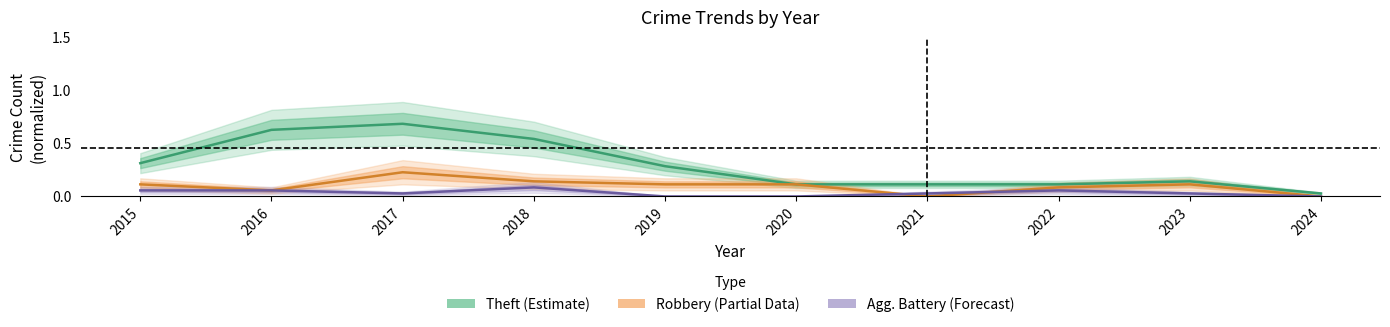

Reading left to right, extract all data points from this chart.

Theft: 2015=0.3	2016=0.6	2017=0.7	2018=0.5	2019=0.3	2020=0.1	2021=0.1	2022=0.1	2023=0.1	2024=0.0
Robbery: 2015=0.1	2016=0.1	2017=0.2	2018=0.1	2019=0.1	2020=0.1	2021=0.0	2022=0.1	2023=0.1	2024=0.0
Aggravated Battery: 2015=0.1	2016=0.1	2017=0.0	2018=0.1	2019=0.0	2020=0.0	2021=0.0	2022=0.1	2023=0.0	2024=0.0